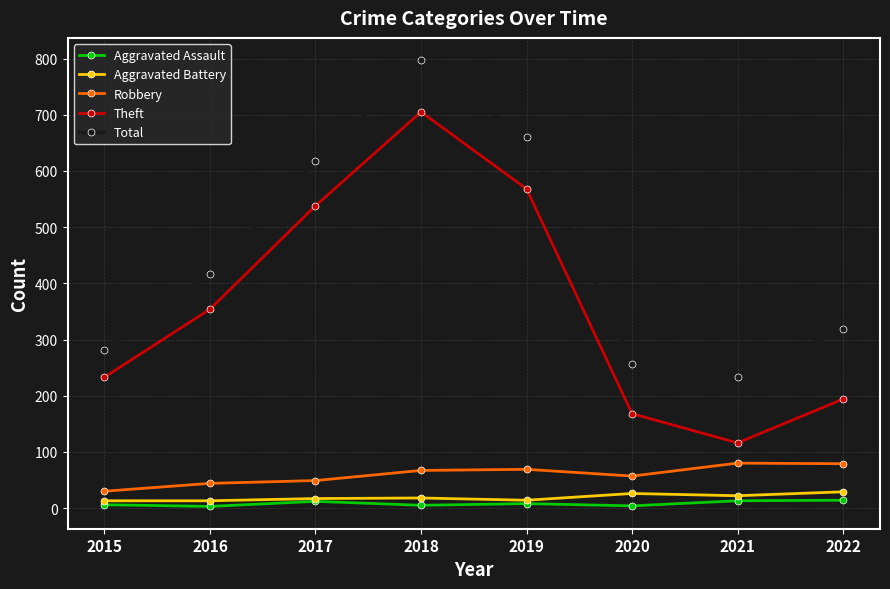

What are all the series names shown in the legend?

Aggravated Assault, Aggravated Battery, Robbery, Theft, Total